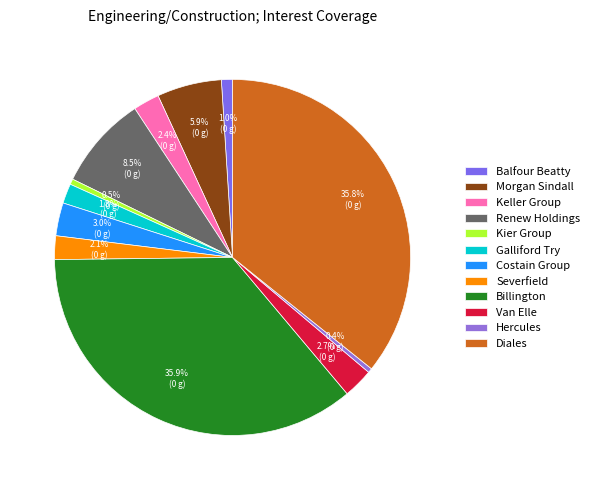

Which slice is the largest?

Billington Holdings Plc